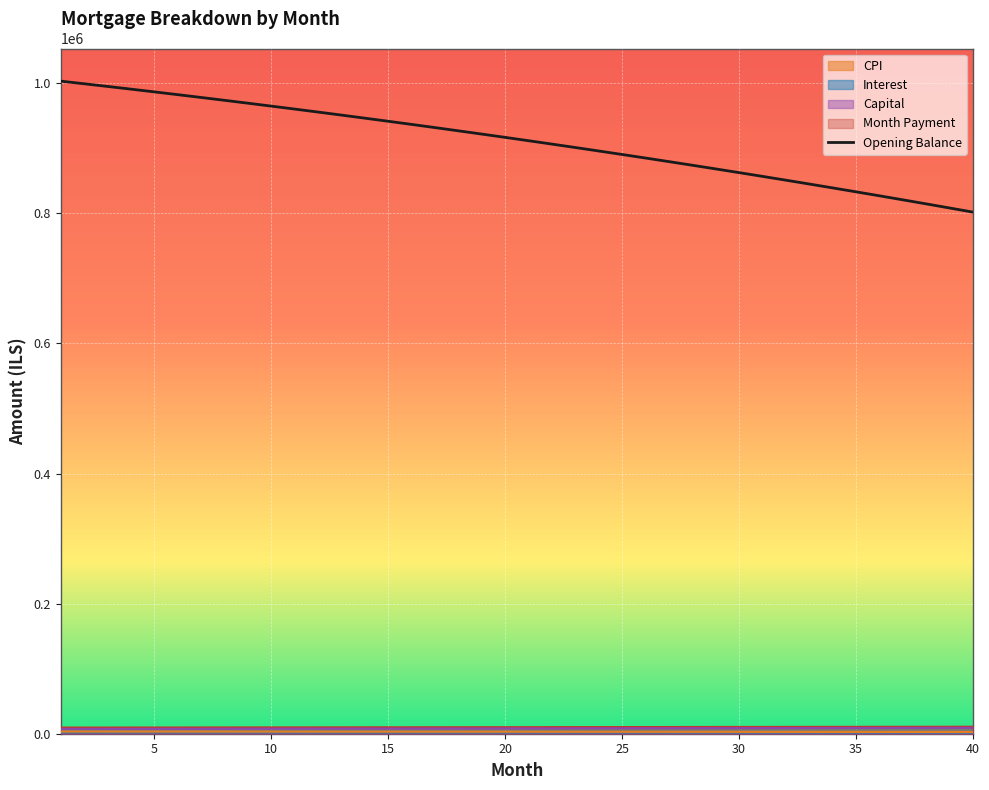

Is it true that cpi equals 2940.6 at 25?

True